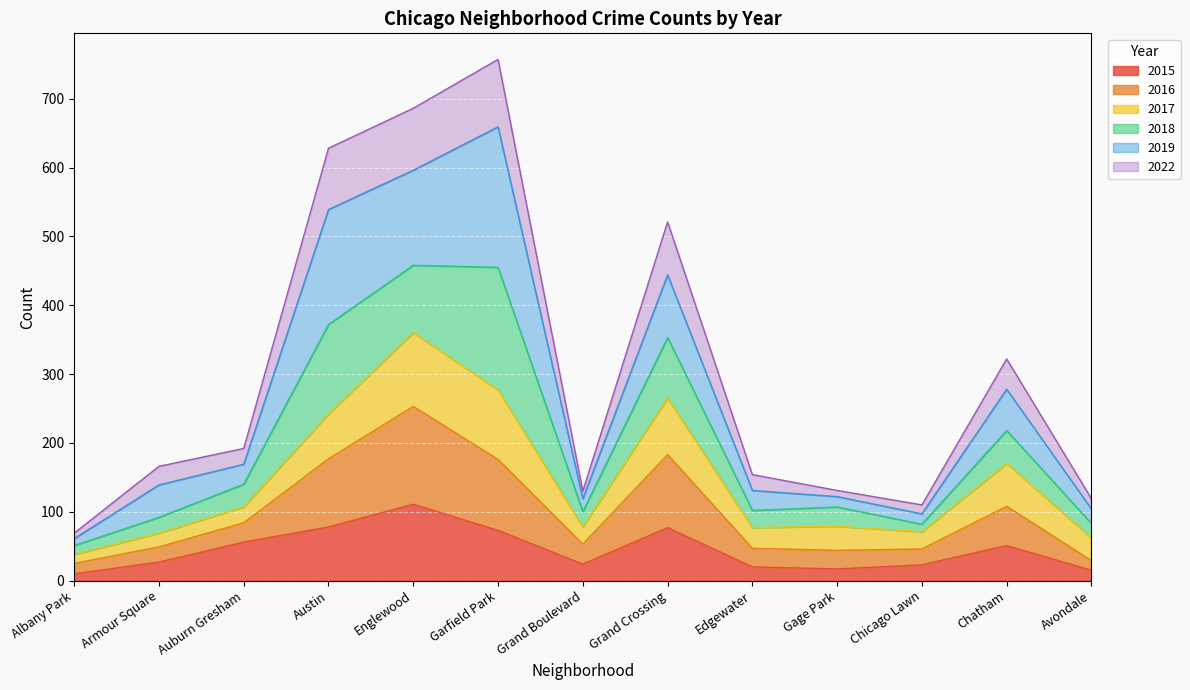

What is the label of the 1st point from the left?

Albany Park